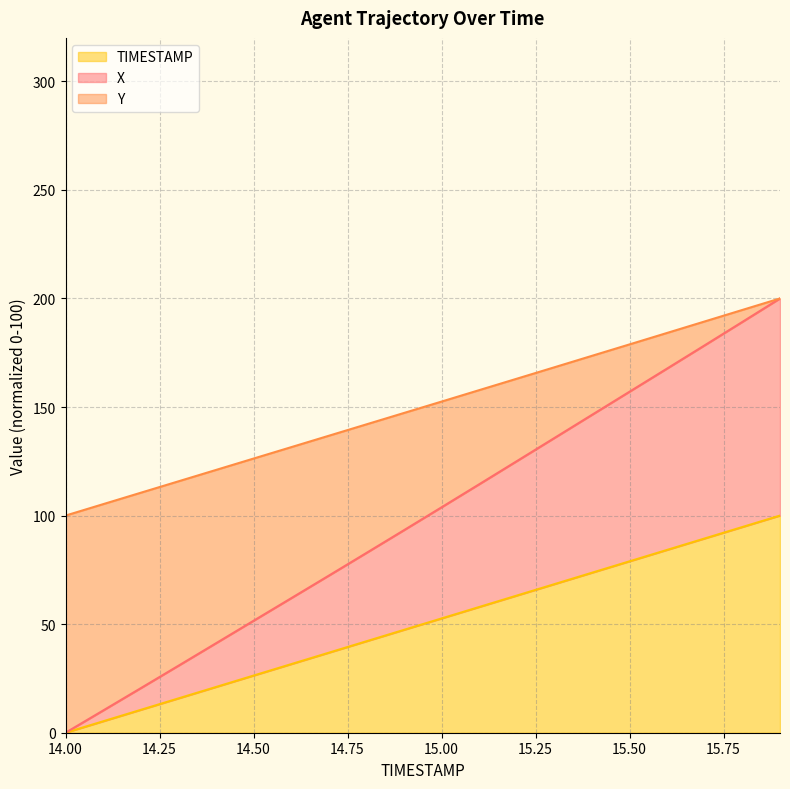

What is the value of the TIMESTAMP point at the 3rd from the left?

10.5